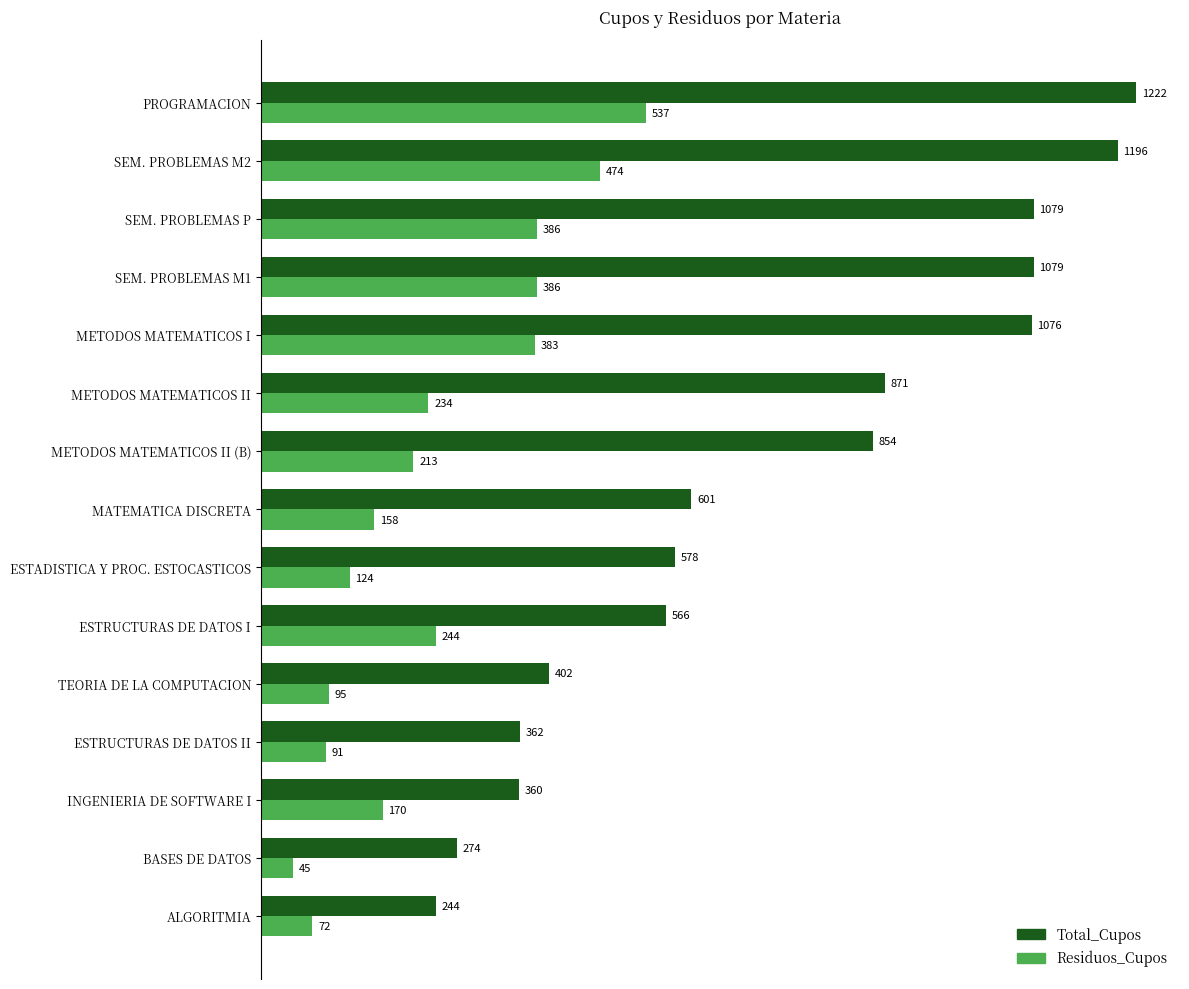

What is the maximum value for Residuos_Cupos?

537